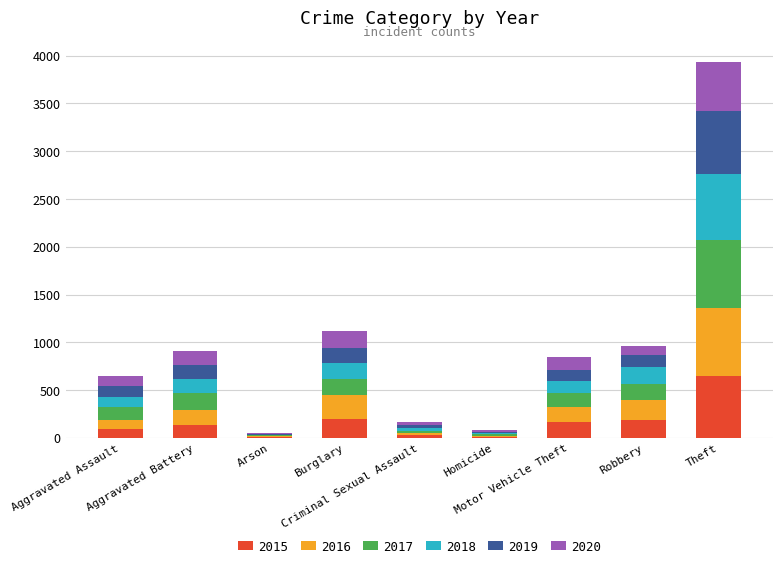

What is the maximum value for 2015?

645